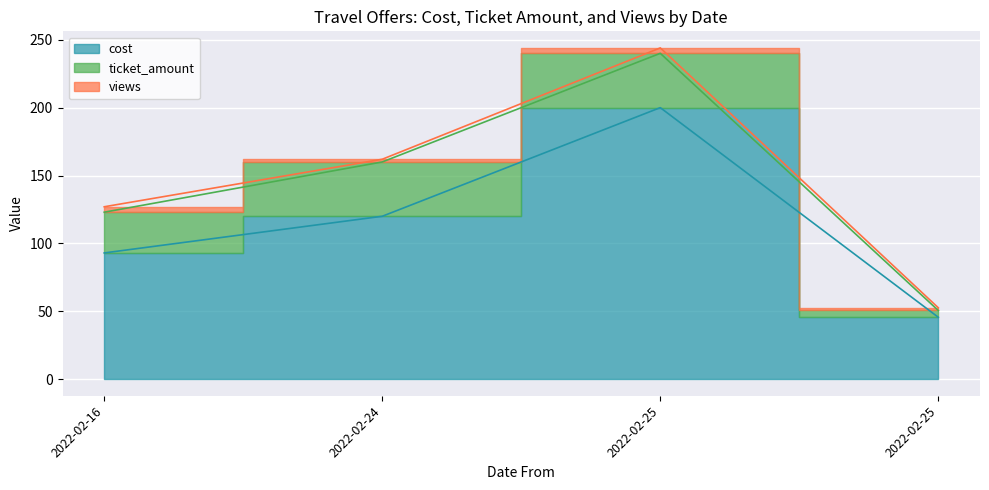

True or false: cost has a value of 41.6 at 2022-02-24.

False